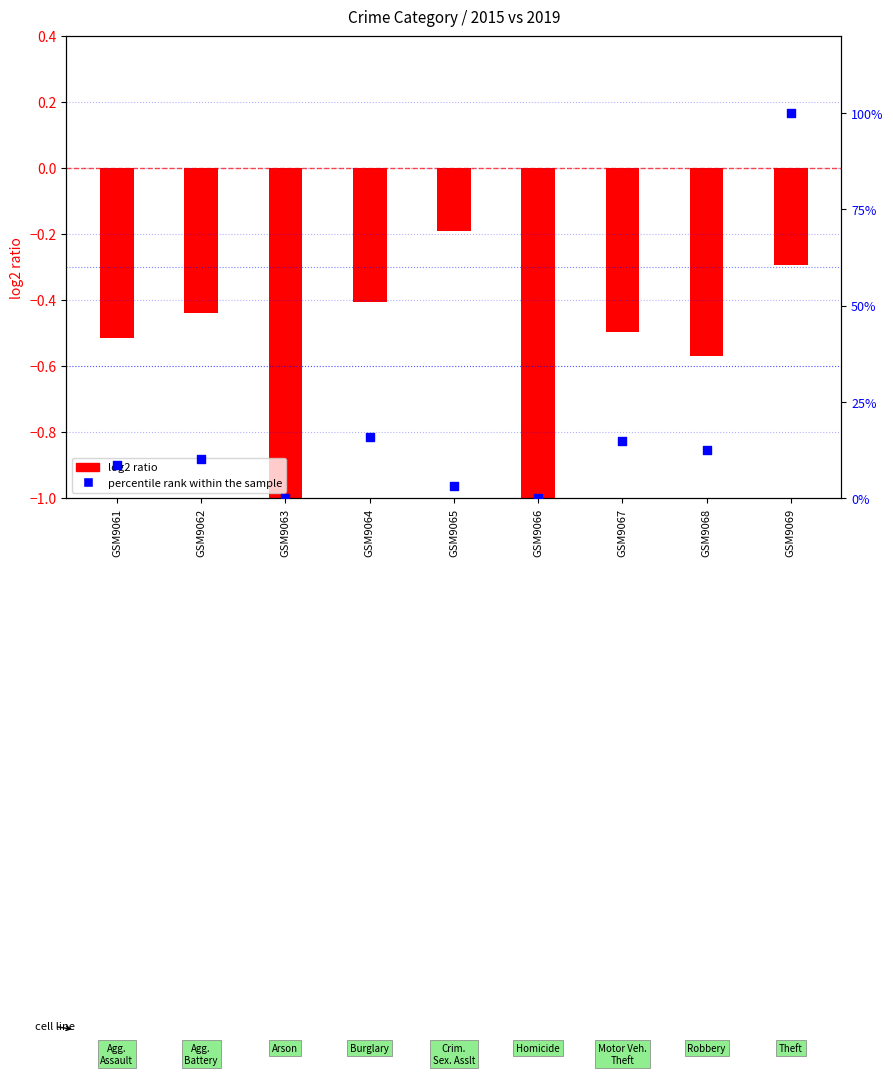

Which series has the largest total across all categories?

percentile rank within the sample